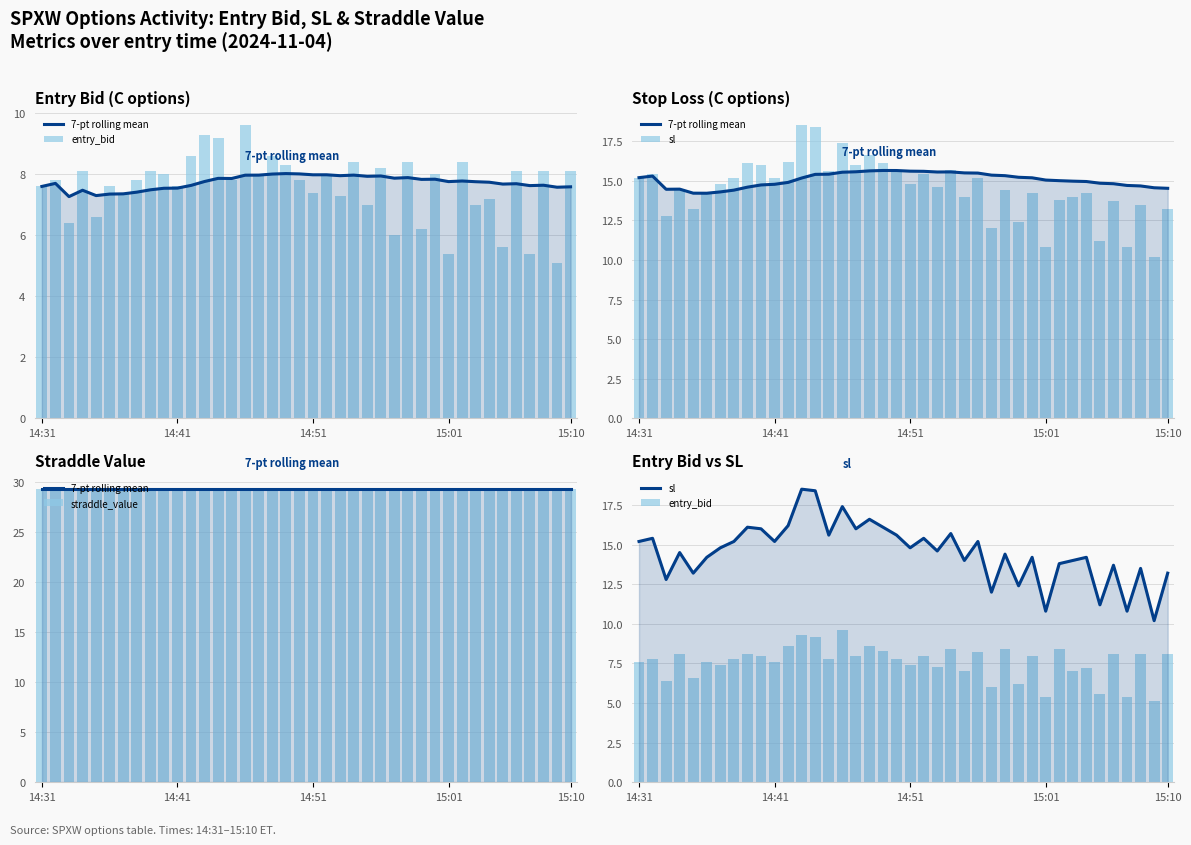

Which series changed the most between 14:51 and 39?

entry_bid